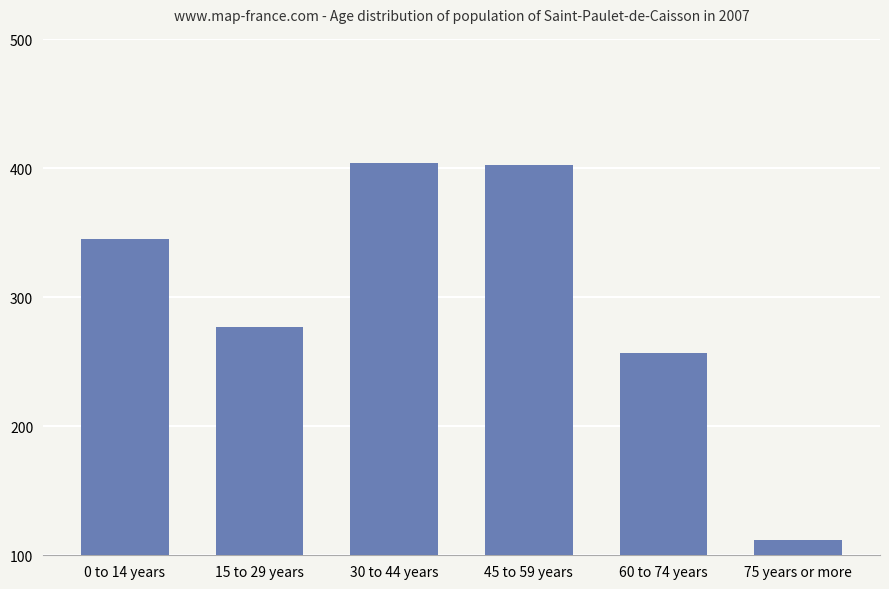

What is the smallest value displayed?

112